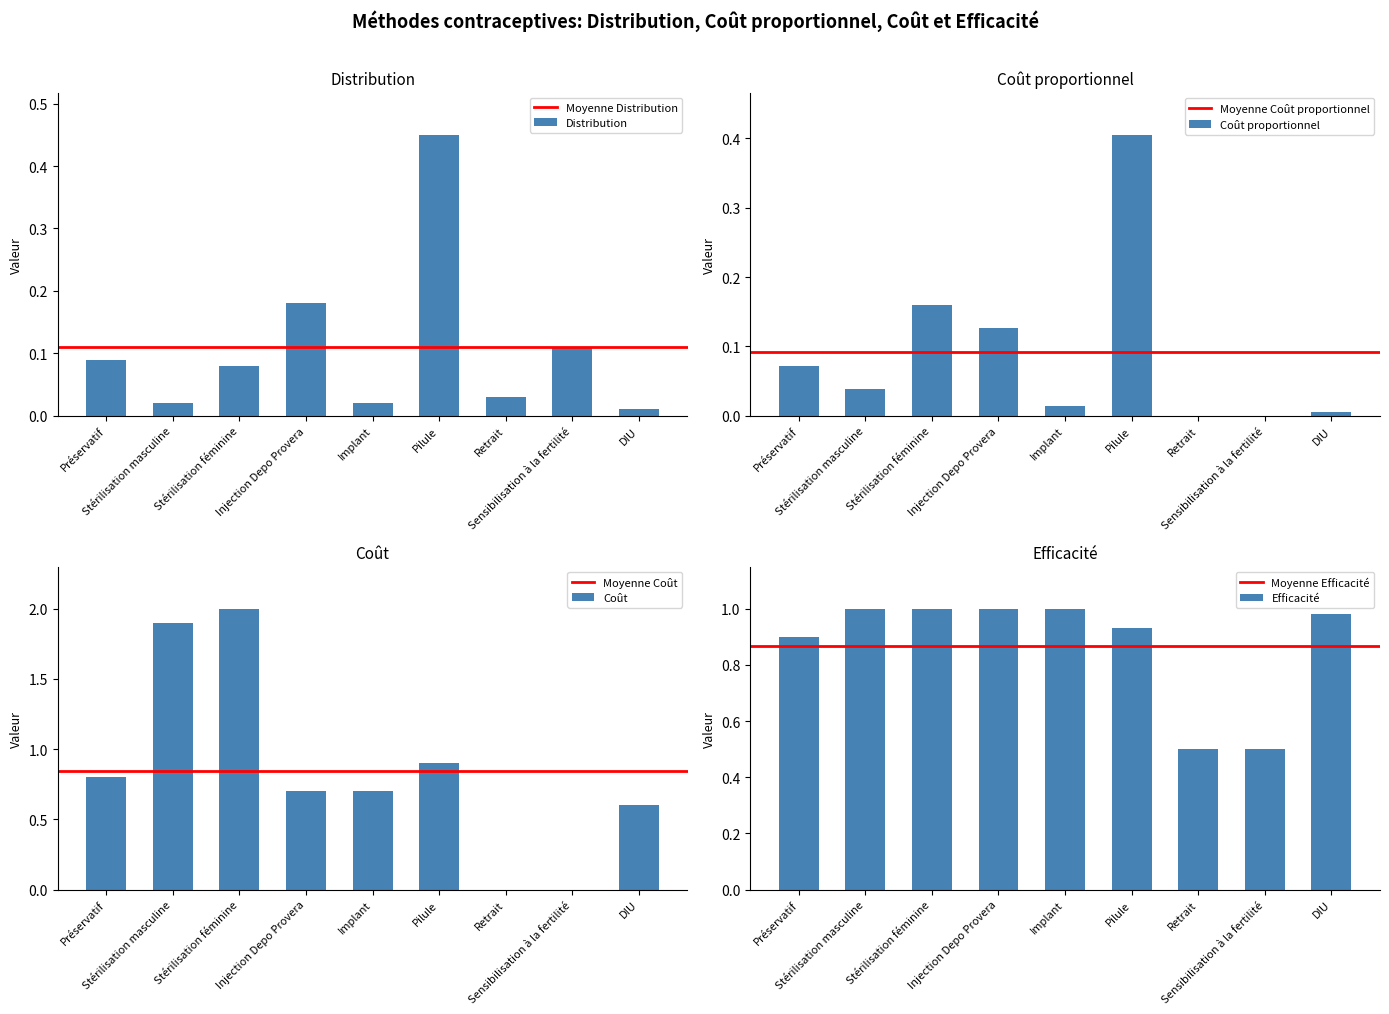

Count the number of categories in the chart.

9